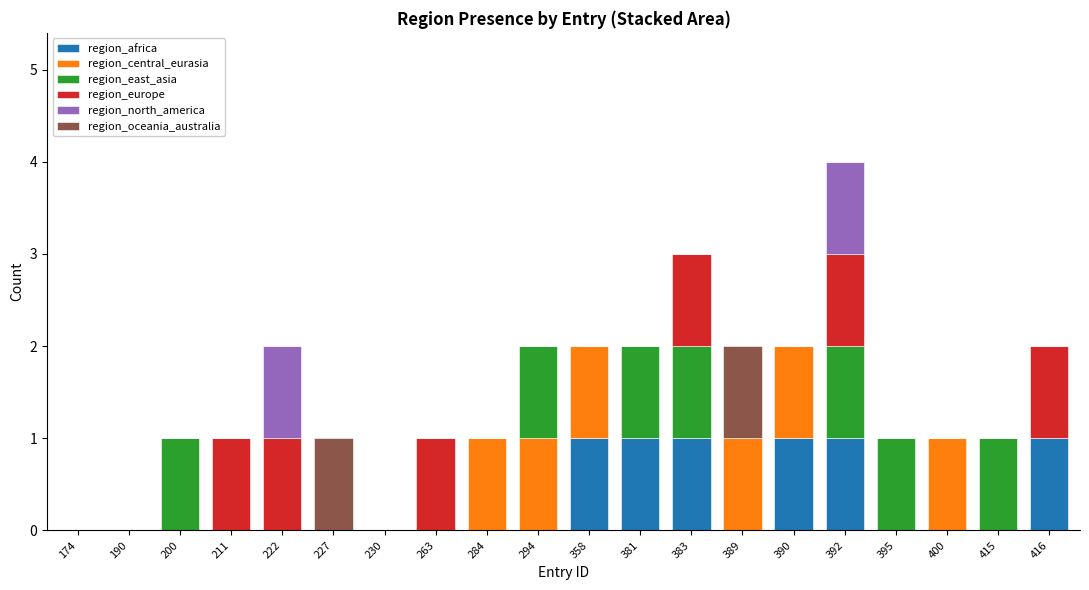

The region_africa series shows 1 at 390. True or false?

True